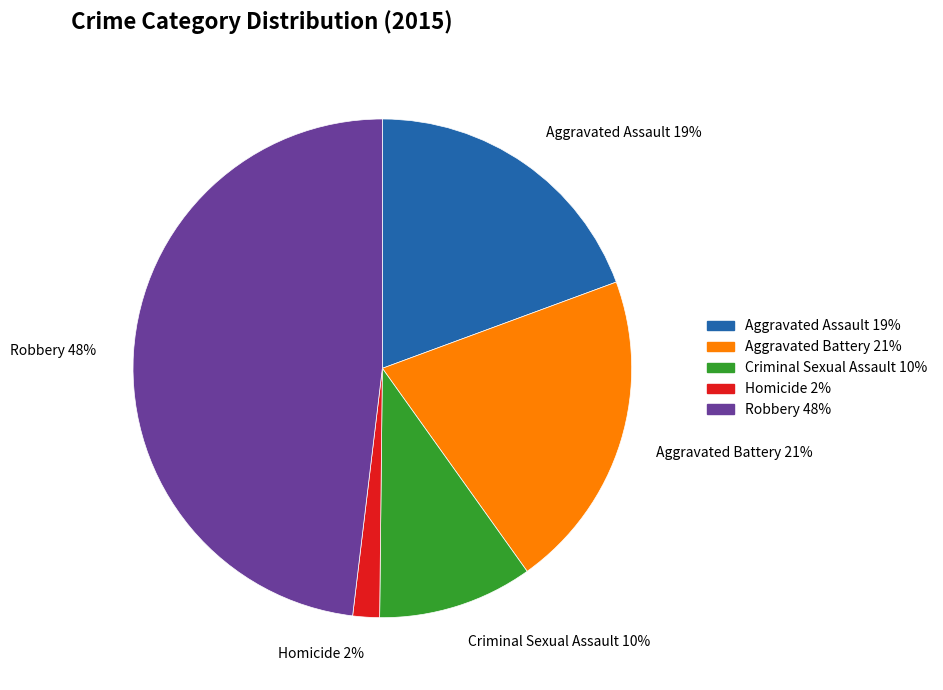

Approximately how many times larger is the value at Aggravated Battery 21% compared to Criminal Sexual Assault 10%?

2.1